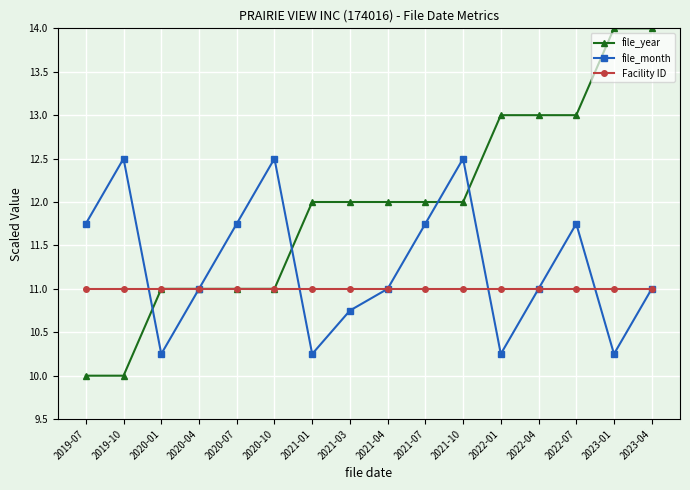

What is the maximum value shown in the chart?

14.0